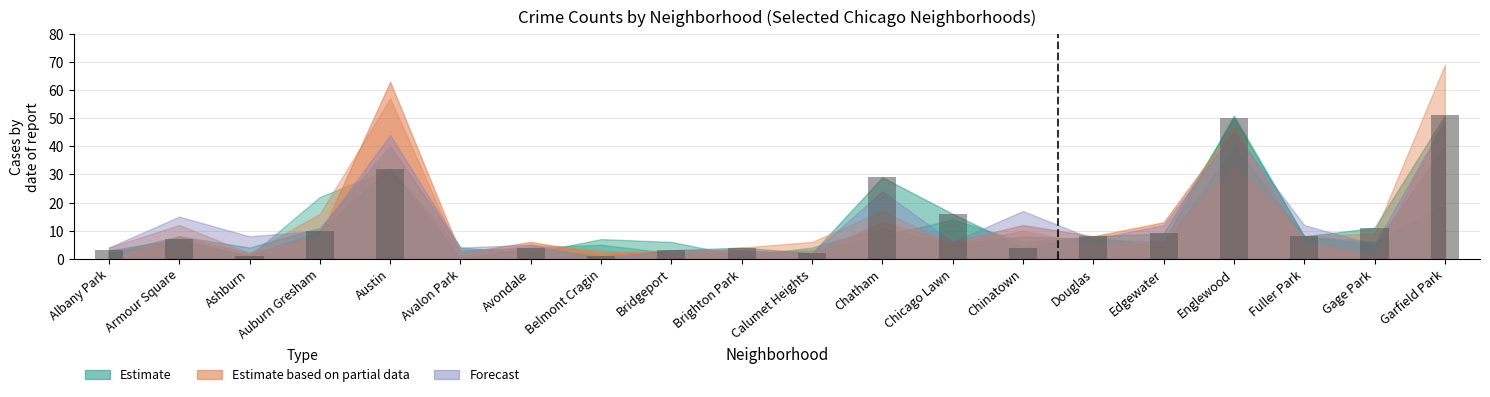

Count the number of categories in the chart.

20